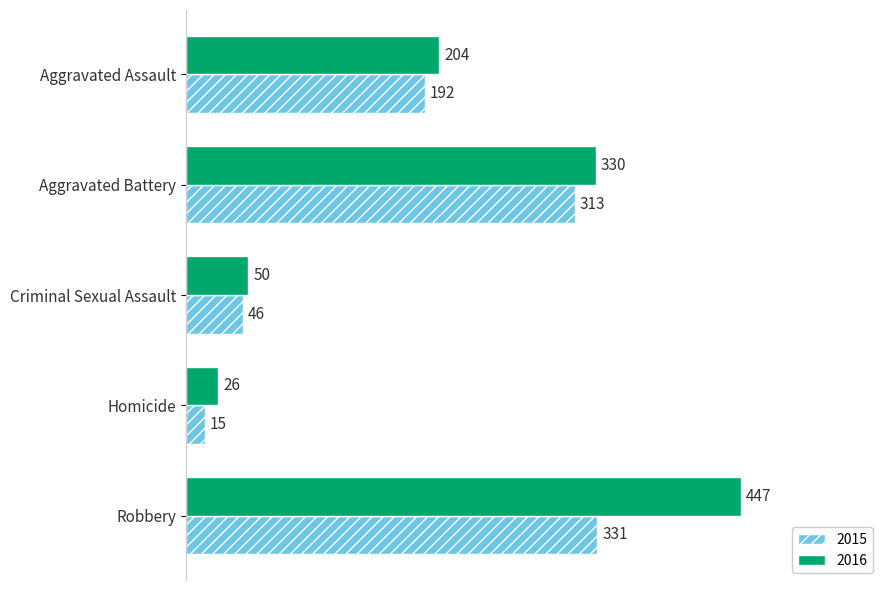

What is the difference between the maximum and minimum values in the 2015 series?

316